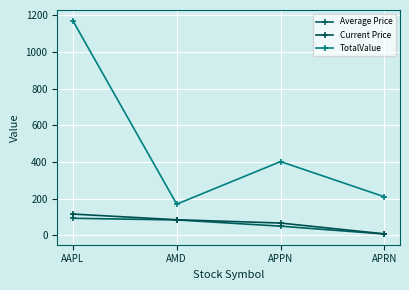

What is the maximum value for Current Price?

116